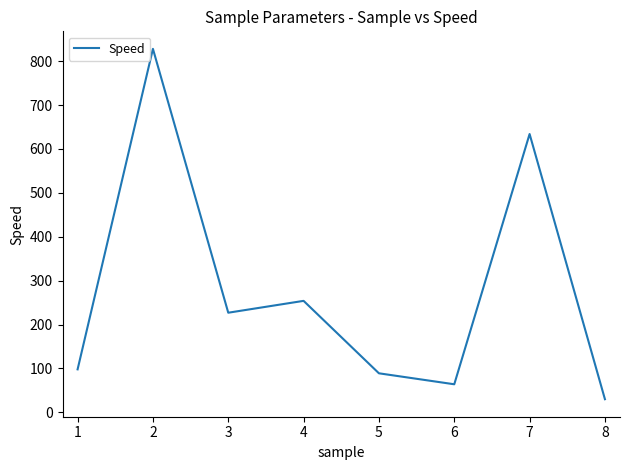

List the labels in order of value, smallest first.

8, 6, 5, 1, 3, 4, 7, 2